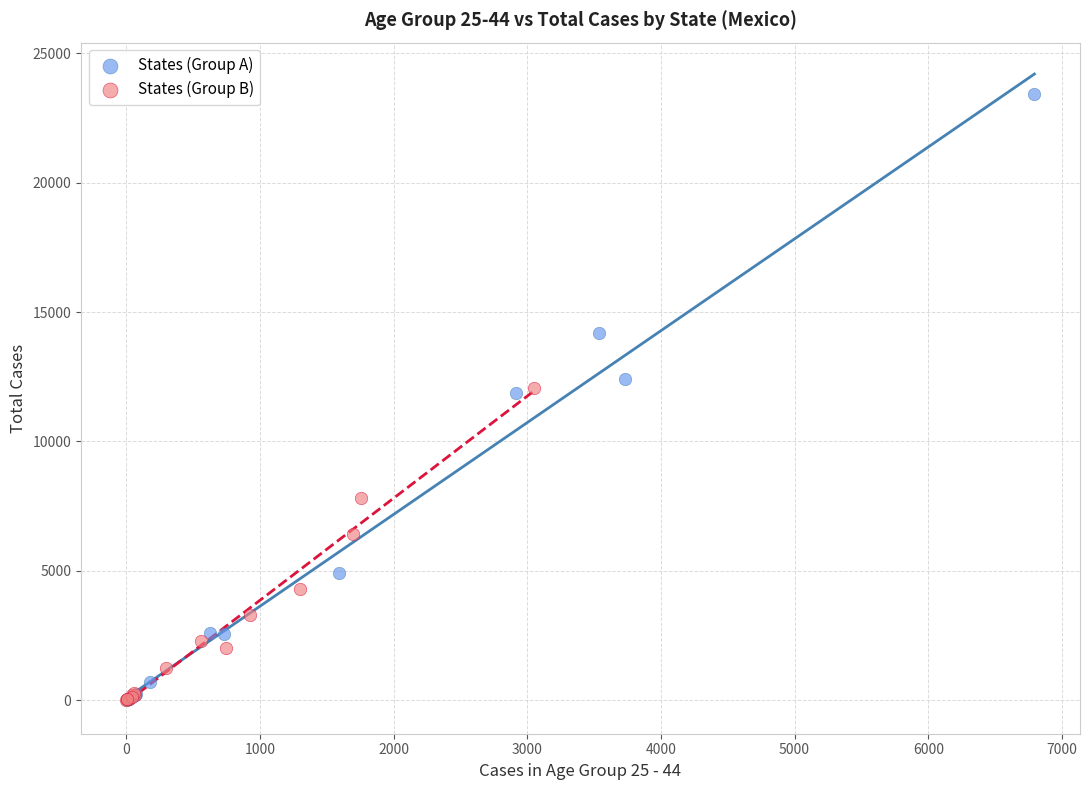

Which series reaches the maximum Y coordinate?

States (Group A)